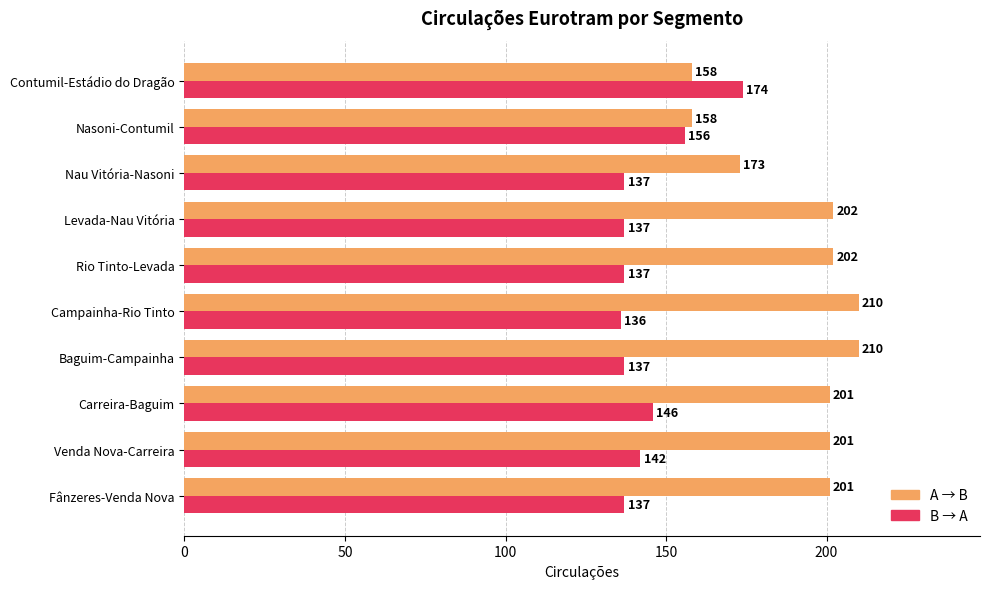

What is the greatest value displayed?

210